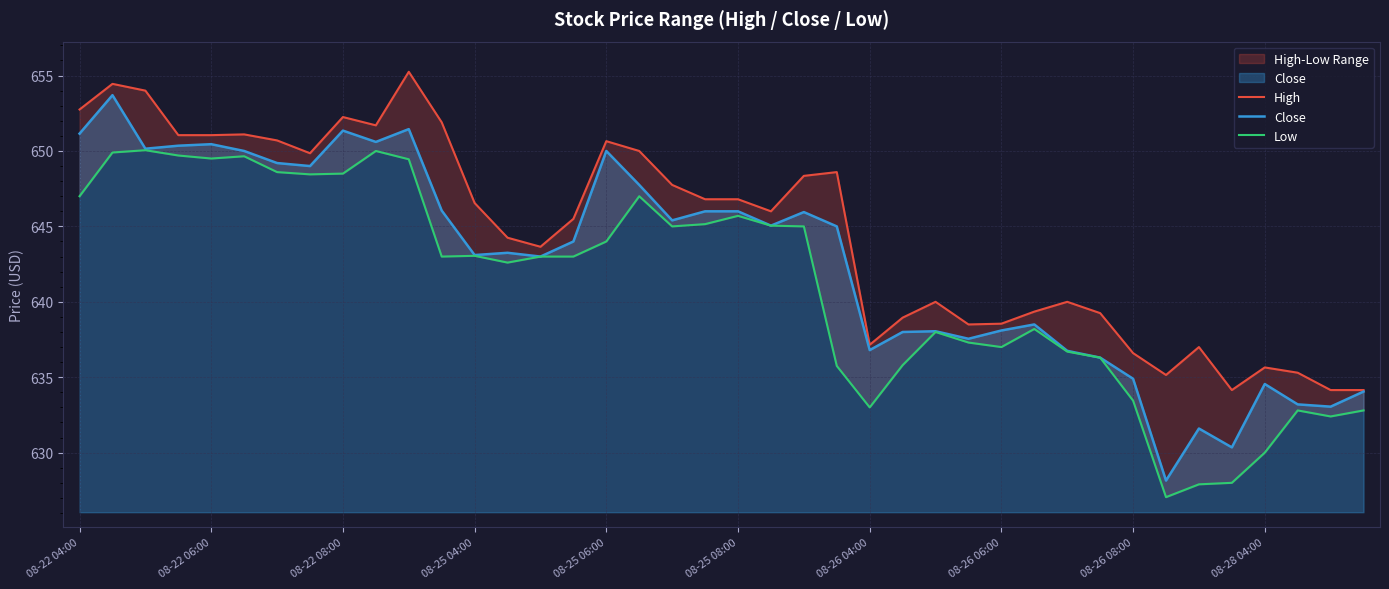

What is the sum of the Low values at 17 and 11?

1290.0